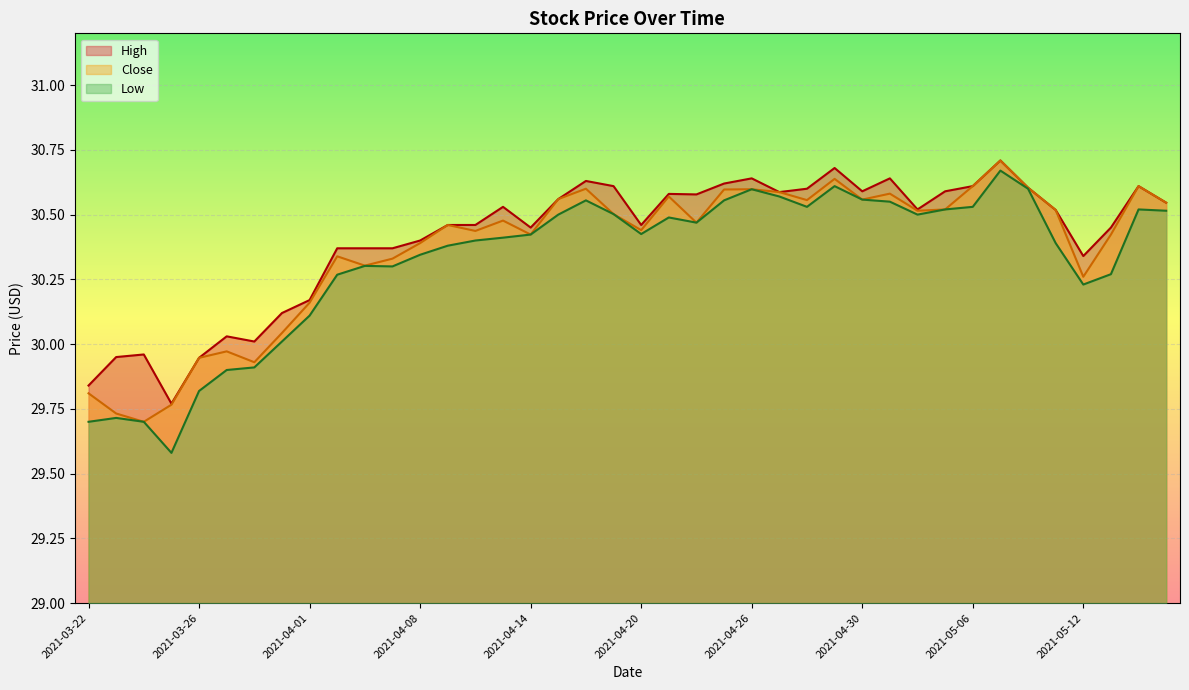

Rank the series at 2021-04-07 from lowest to highest value.

Low, Close, High